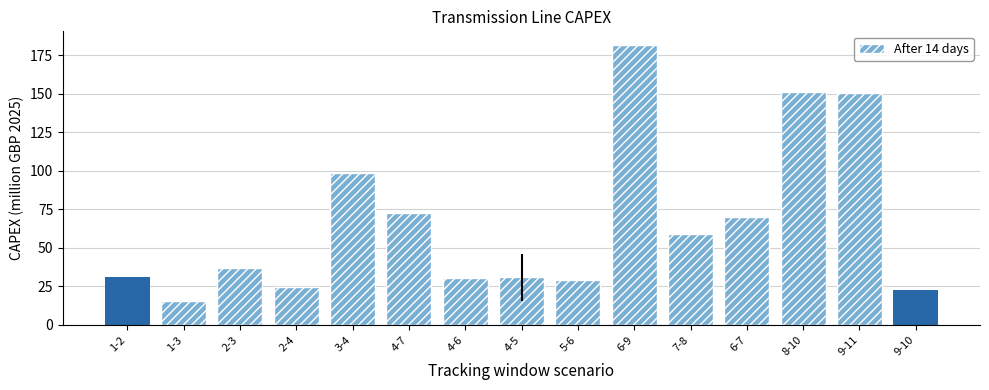

How many categories are shown in the chart?

15